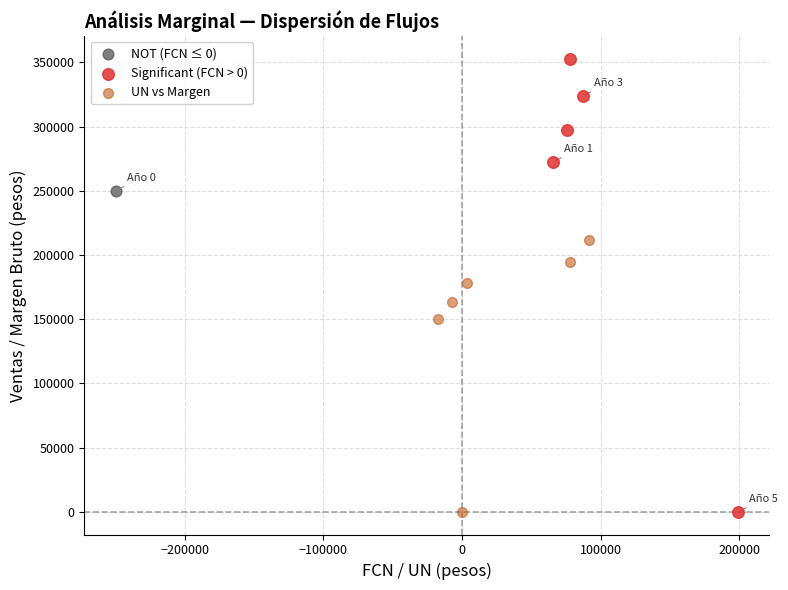

Which series contains the highest Y value?

Significant (FCN > 0)